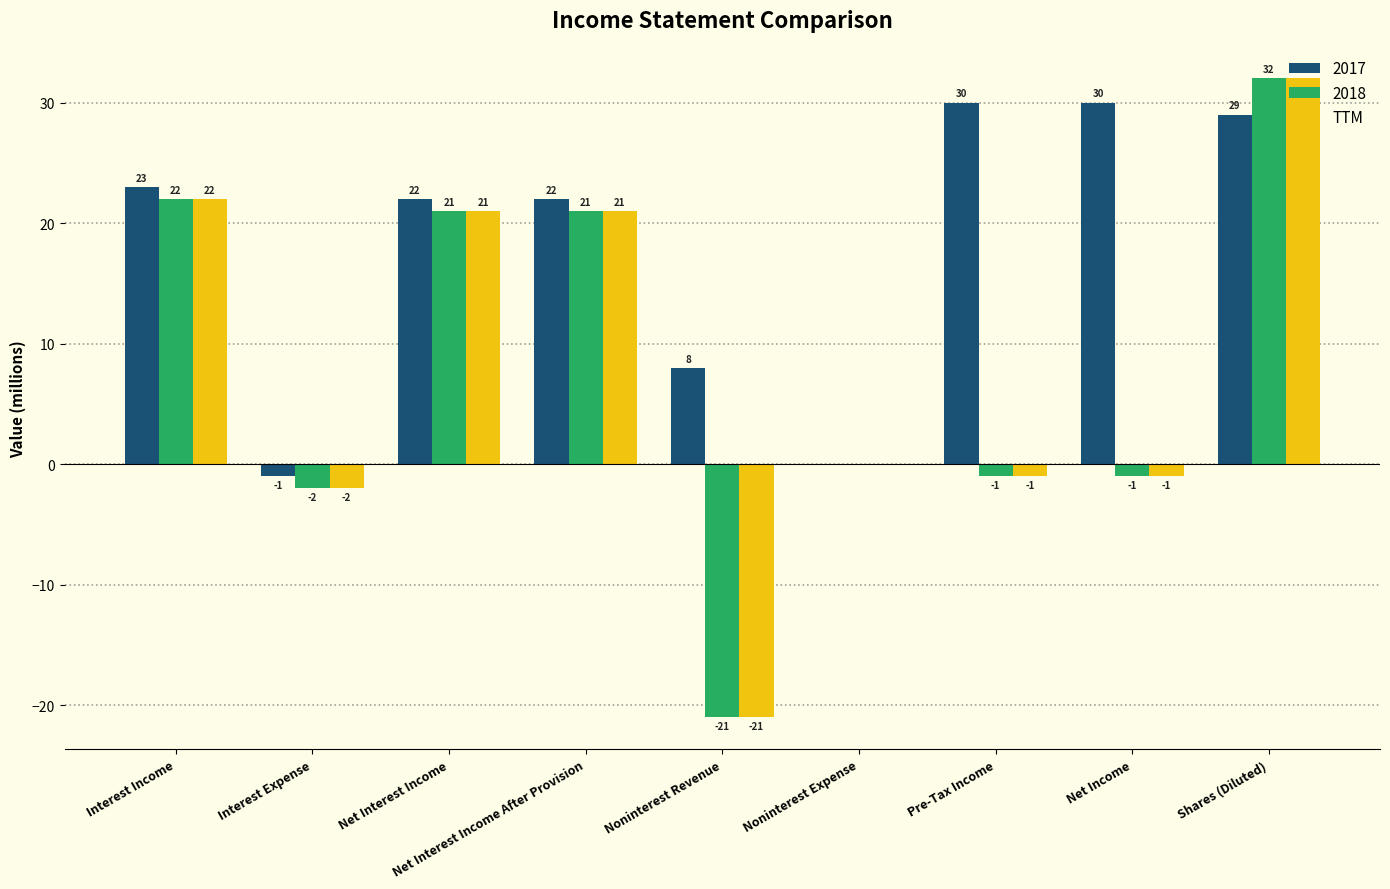

What is the sum of the 2018 values at Shares (Diluted) and Pre-Tax Income?

31